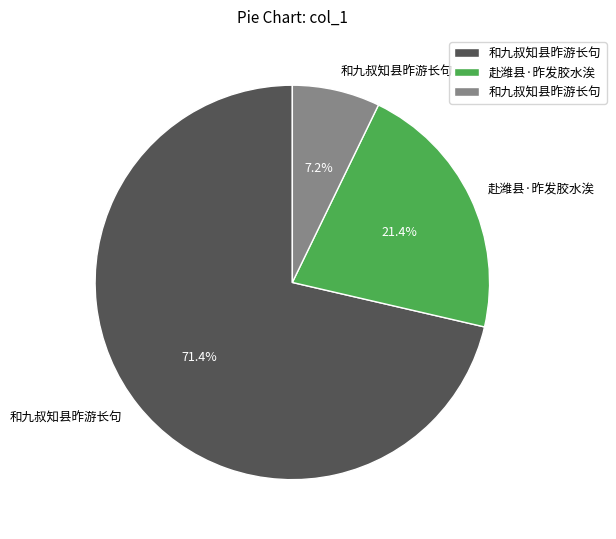

Is there a majority slice in this chart?

Yes